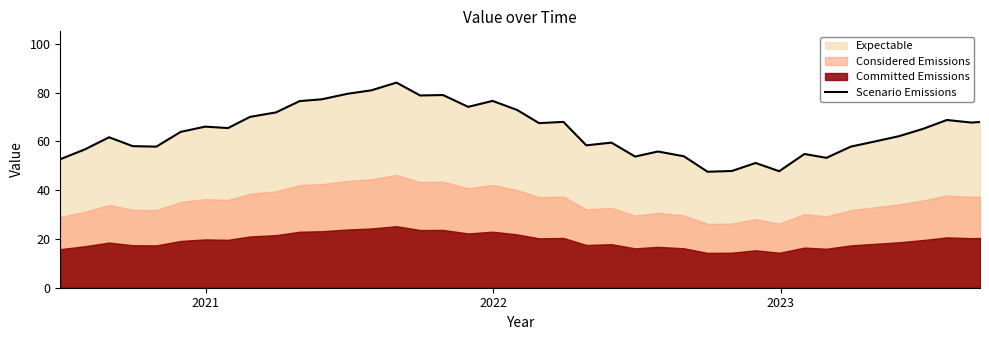

How many categories are shown in the chart?

40